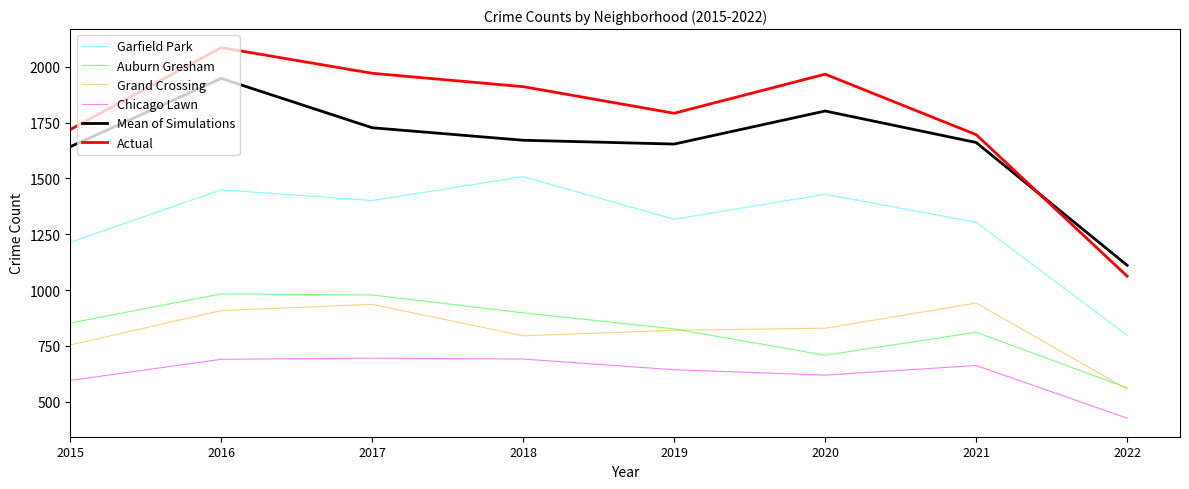

What is the minimum value for Garfield Park?

797